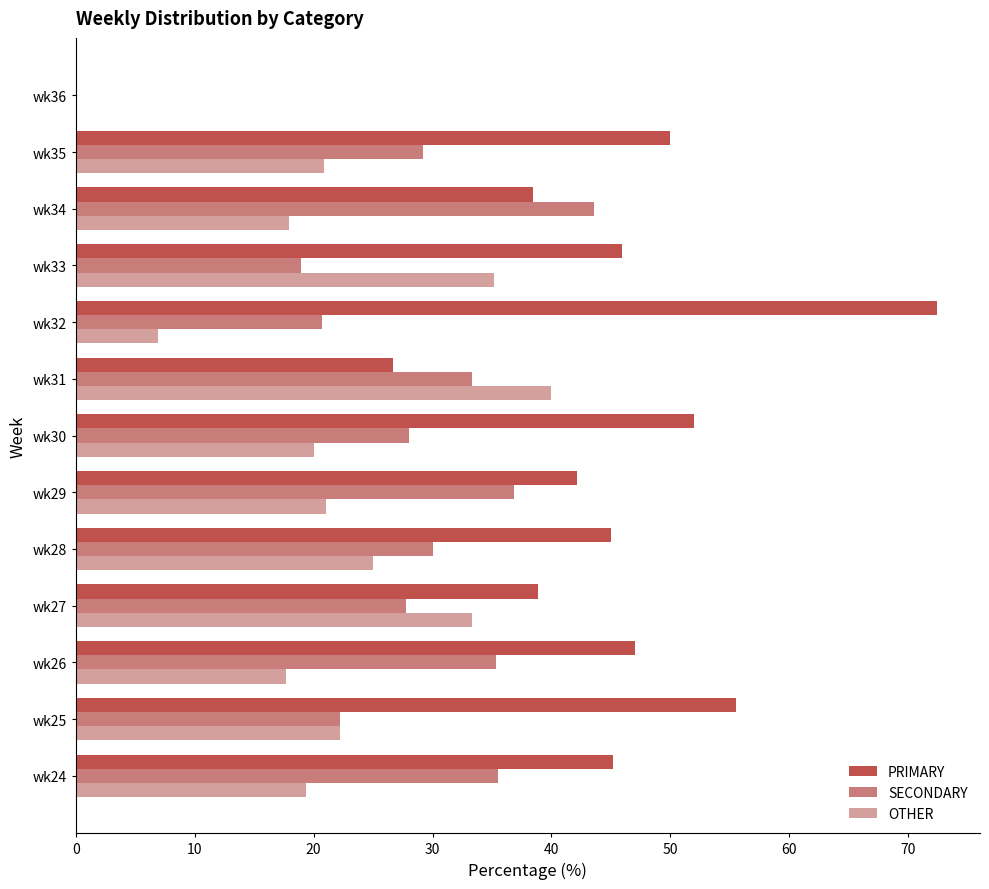

The OTHER series shows 8.0 at wk25. True or false?

False